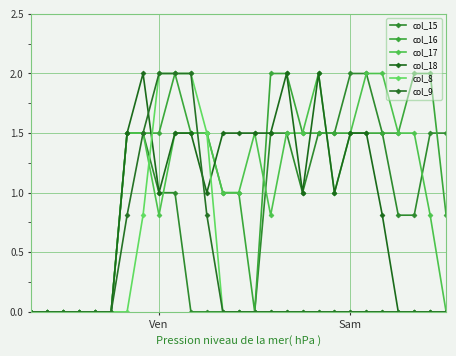

At which category is the sum across all series the highest?

9